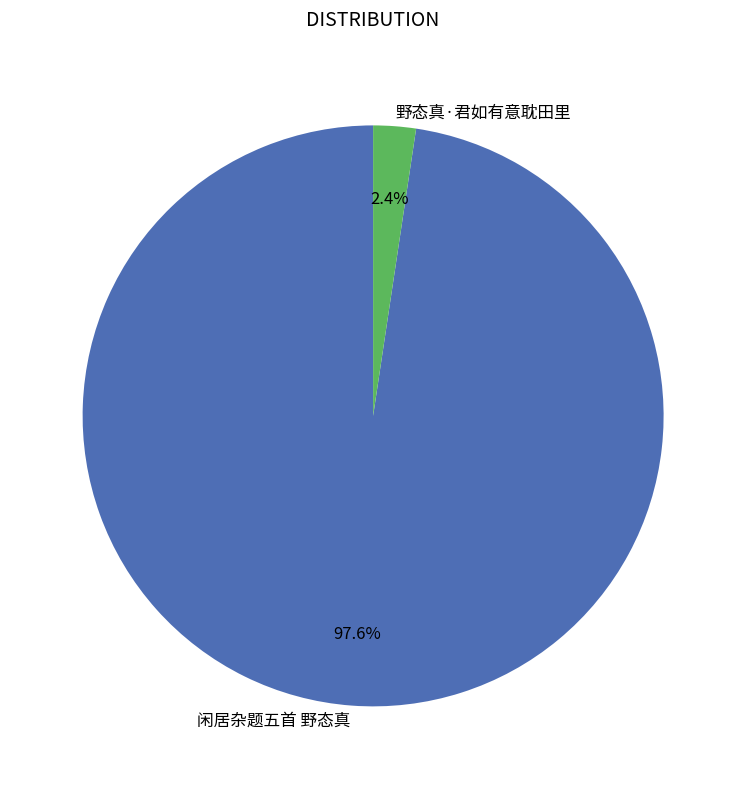

Does 野态真·君如有意耽田里 account for over 50% of the chart?

No